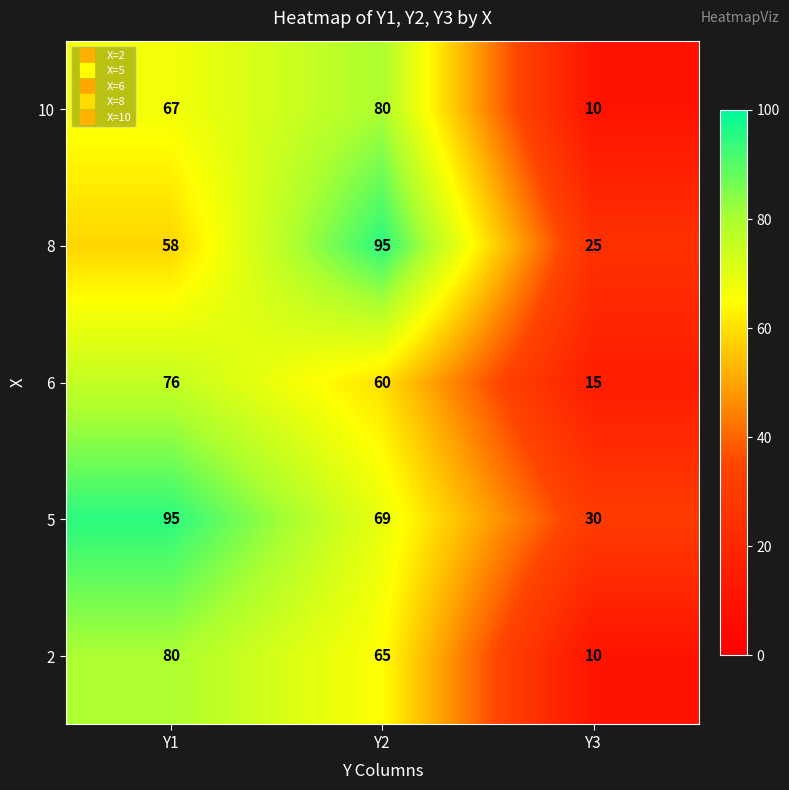

At which label does 8 reach its minimum?

Y3